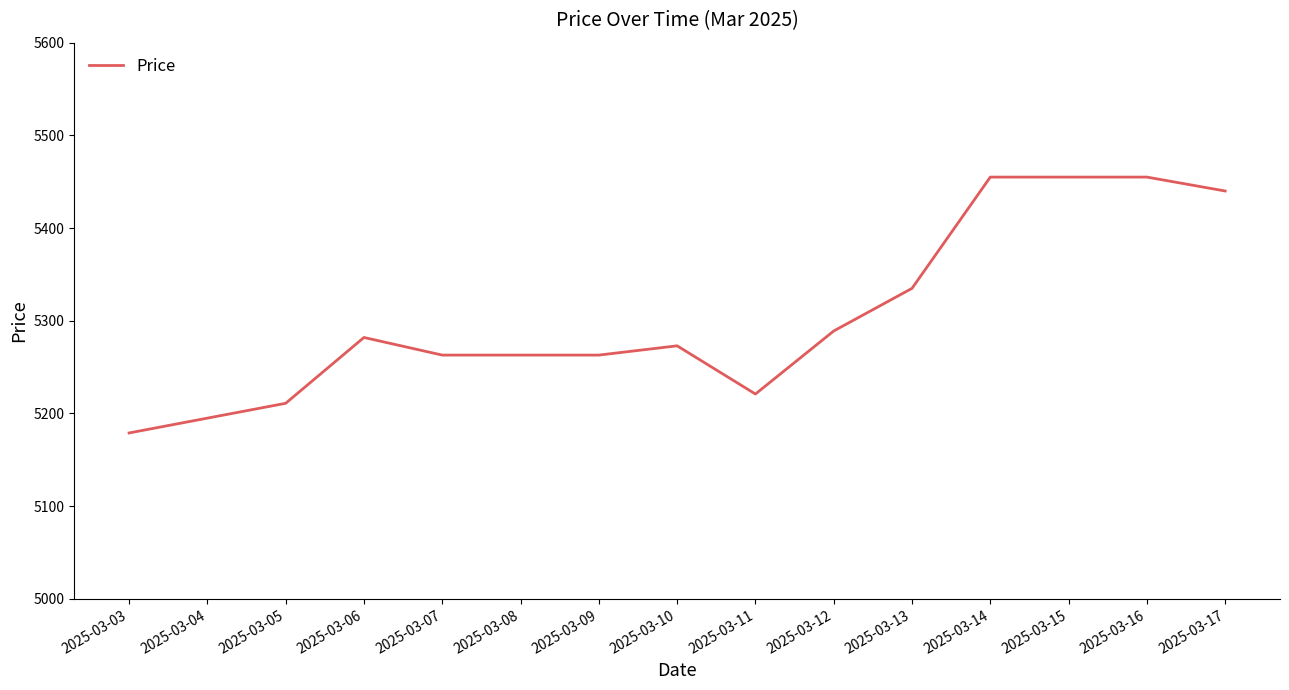

What is the greatest value displayed?

5455